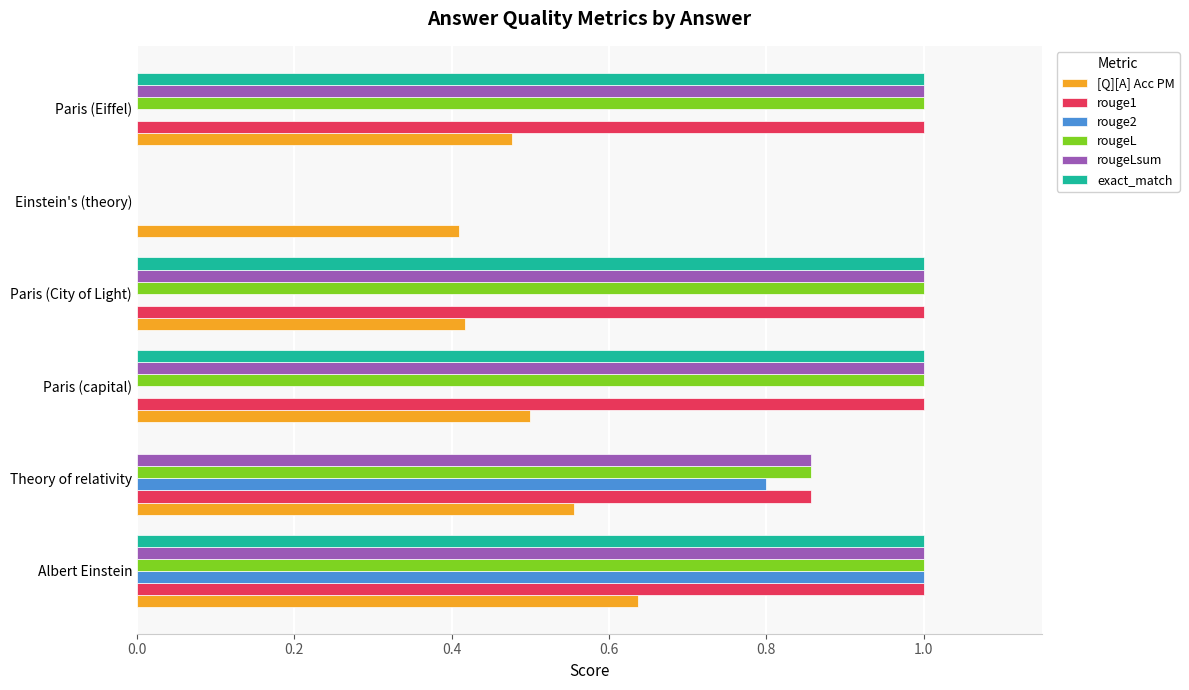

What is the sum of the rougeL values at Paris (City of Light) and Paris (capital)?

2.0